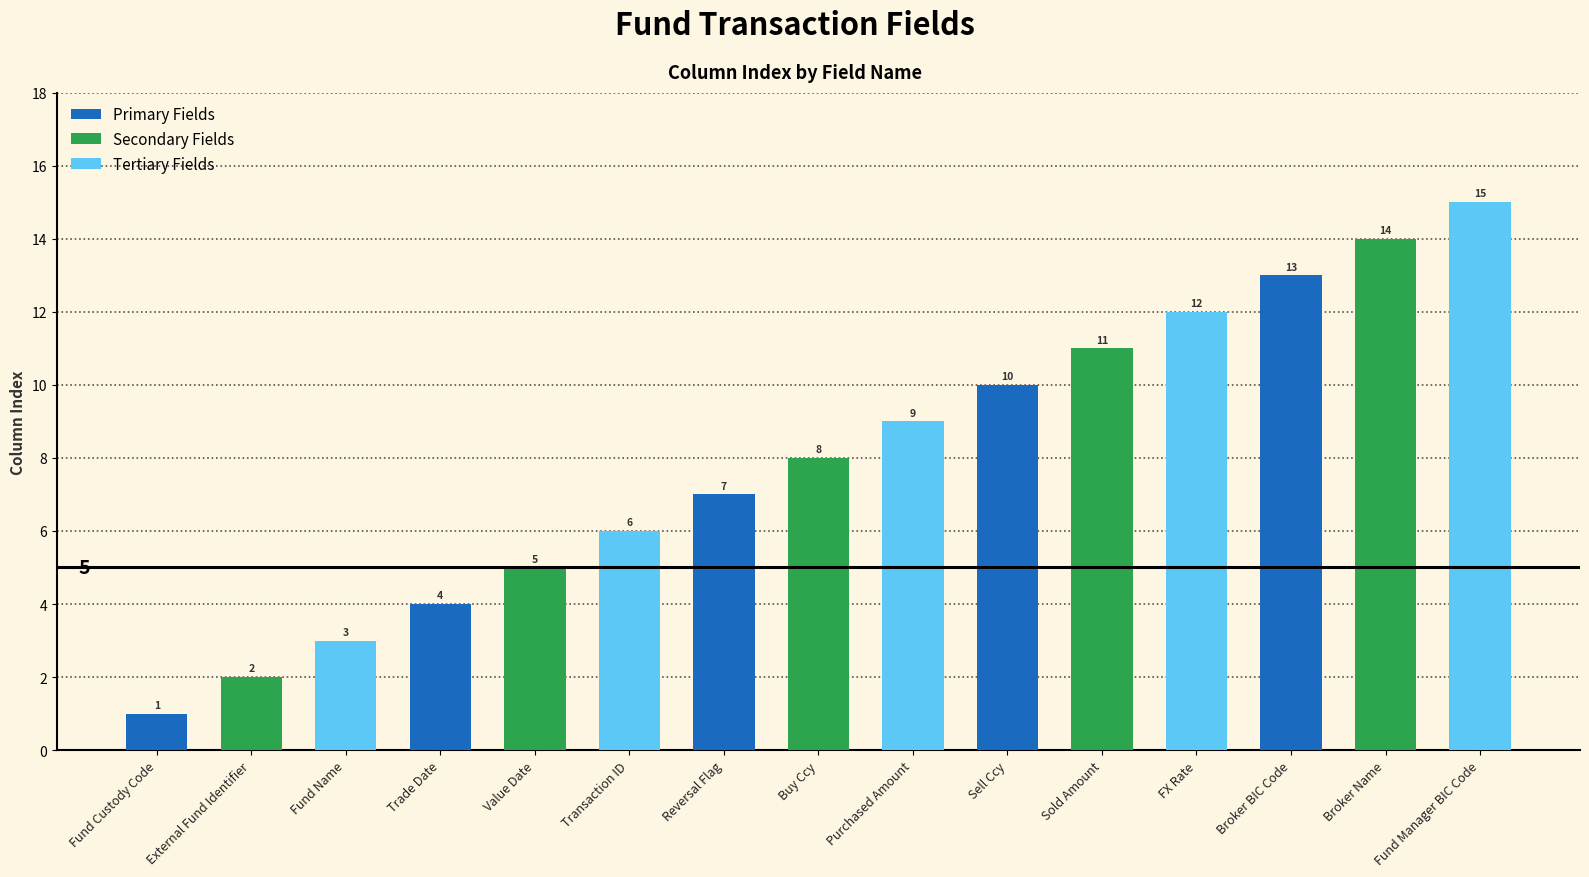

True or false: the data shows 6 at Transaction ID.

True